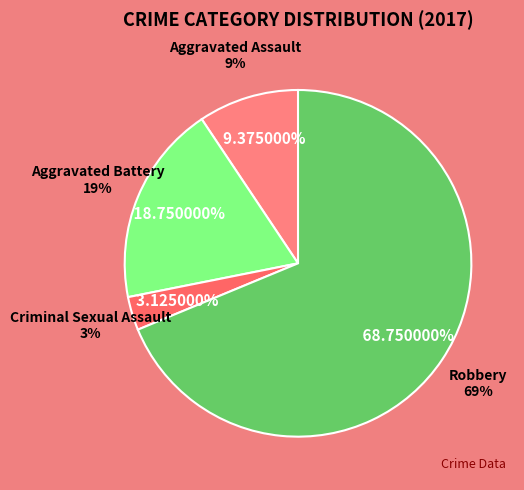

Count the number of slices in the pie.

4